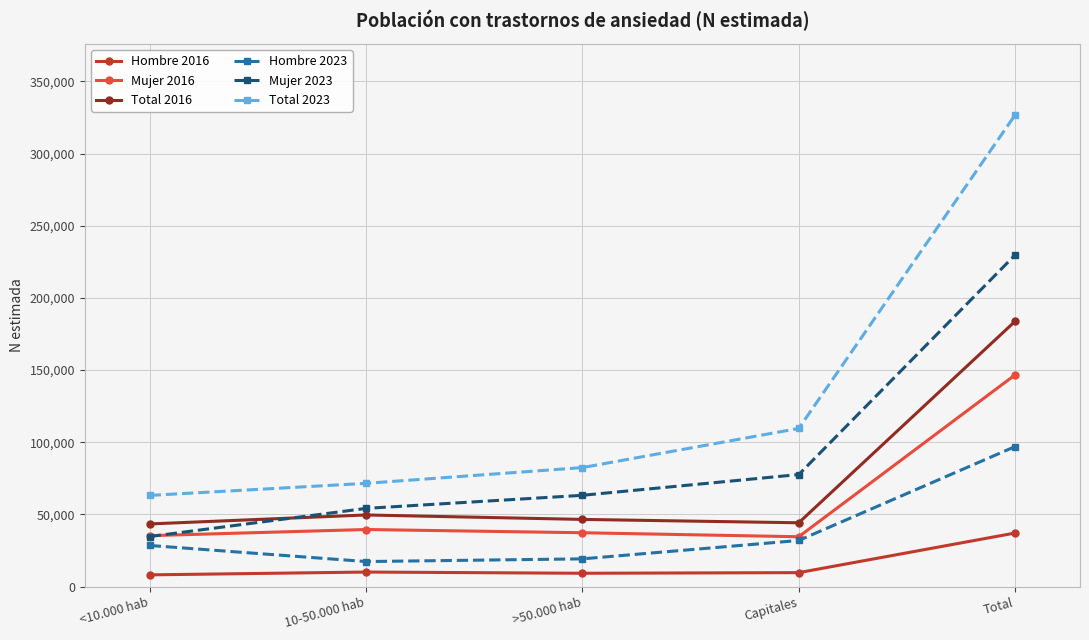

What is the total value across all series at >50.000 hab?

258037